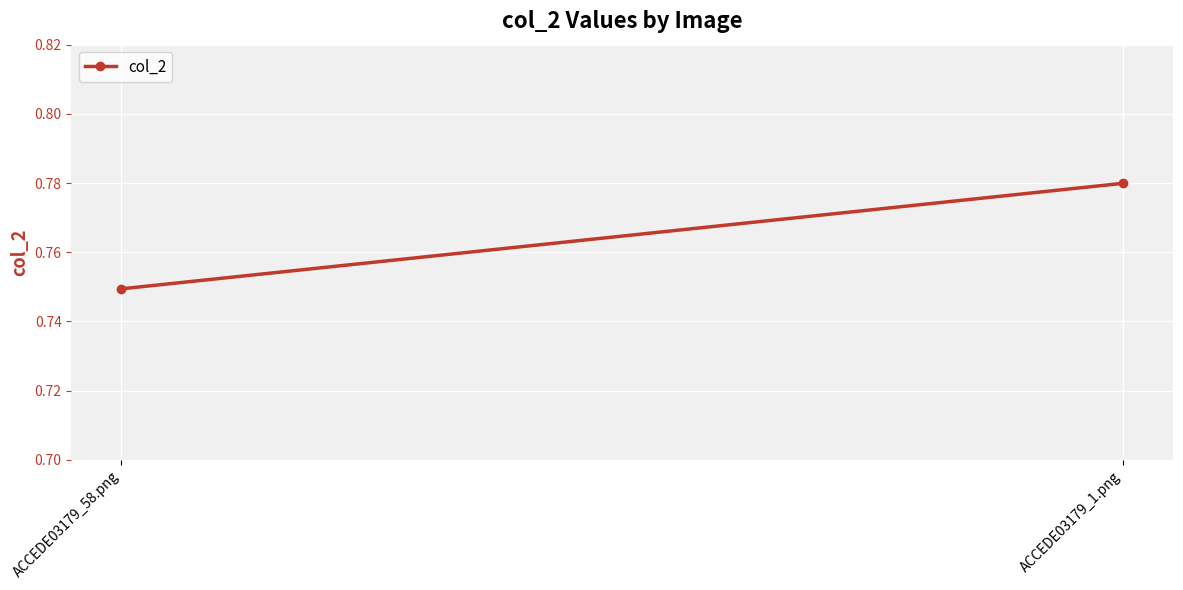

What is the maximum value shown in the chart?

0.8